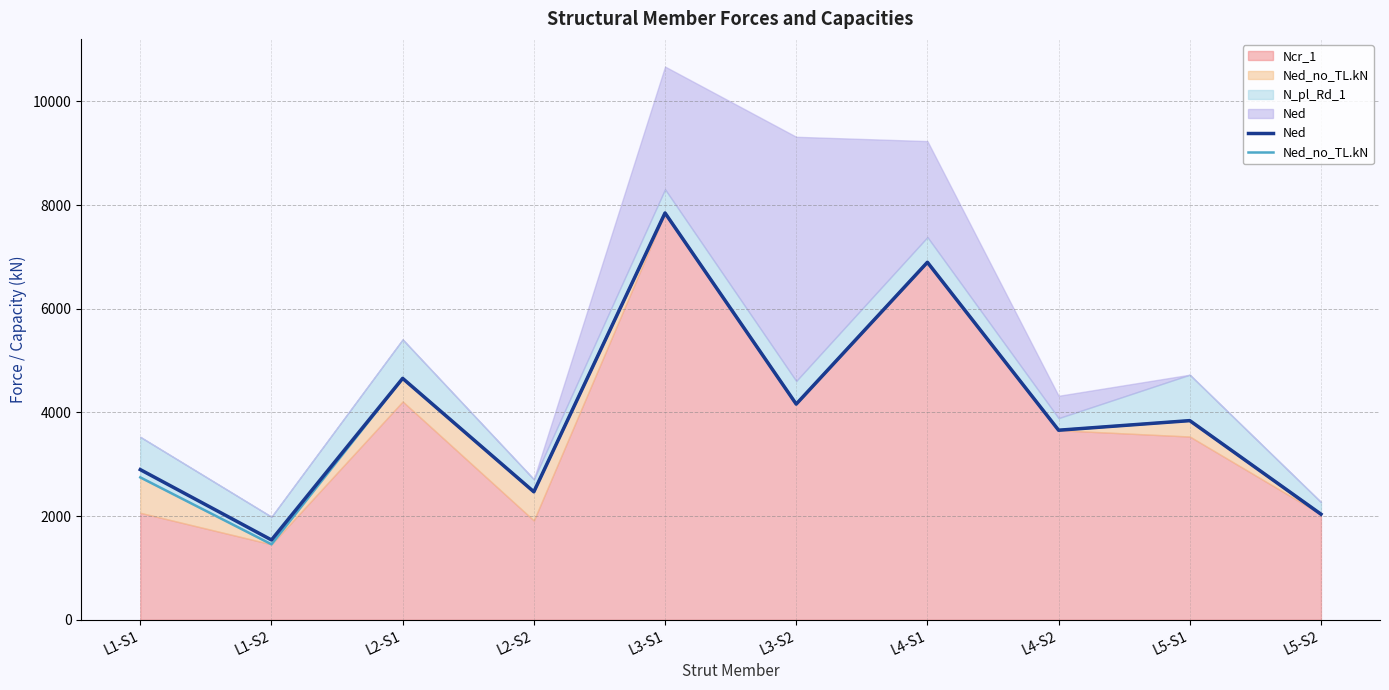

The value of Ned_no_TL.kN at L3-S2 is 4162. True or false?

True